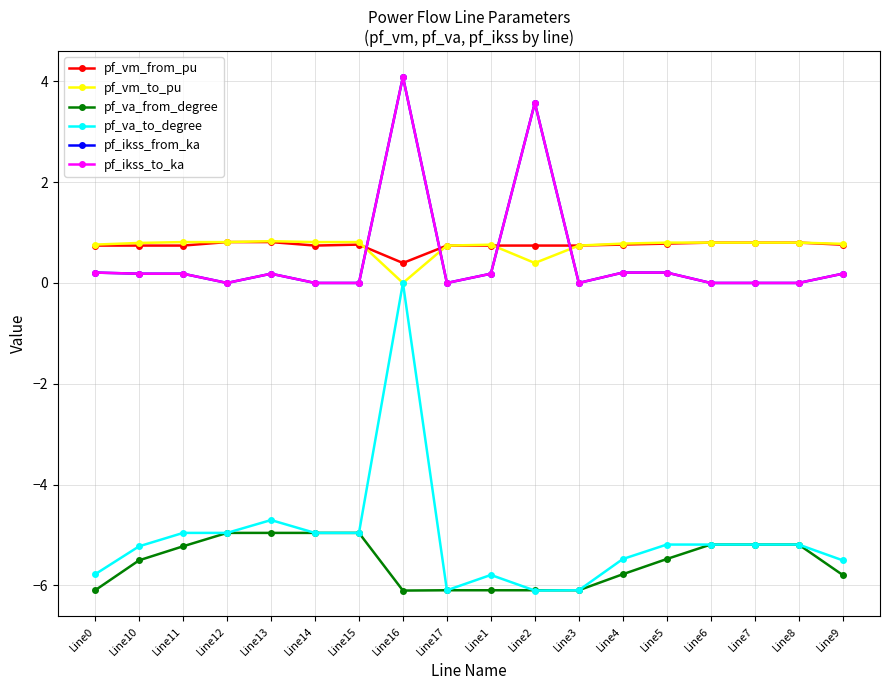

At which category does pf_va_to_degree reach its first local peak?

Line13